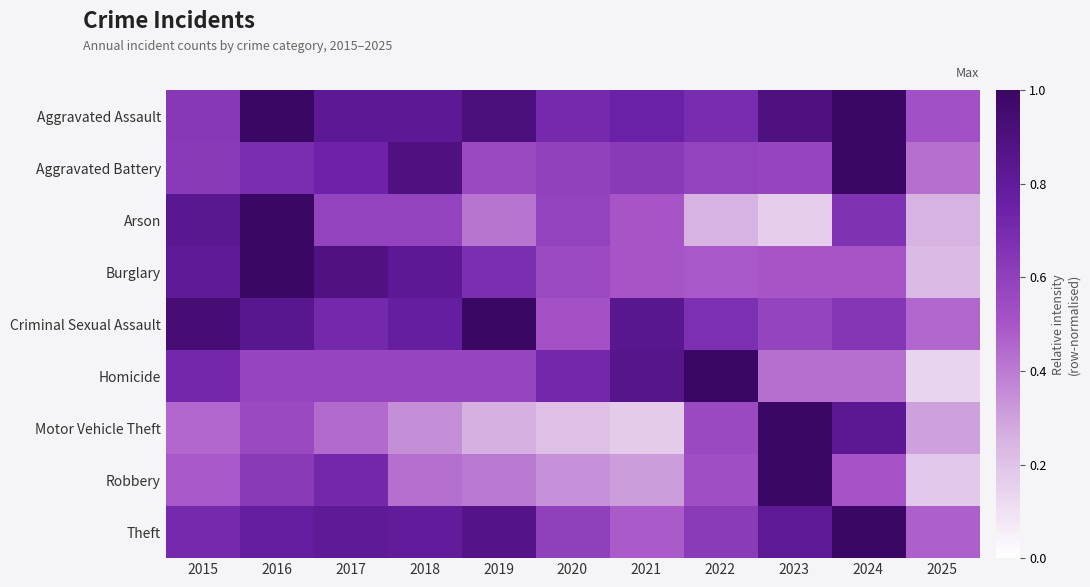

What is the difference between the highest and lowest values at 2019?

0.7